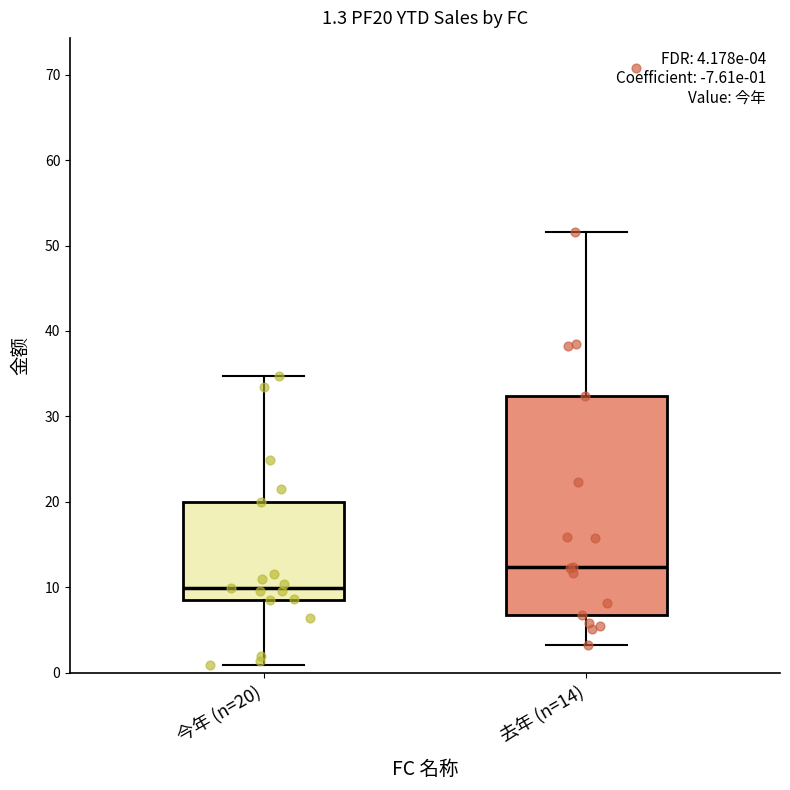

Which box is the tallest, from its lower edge to its upper edge?

去年 (n=14)